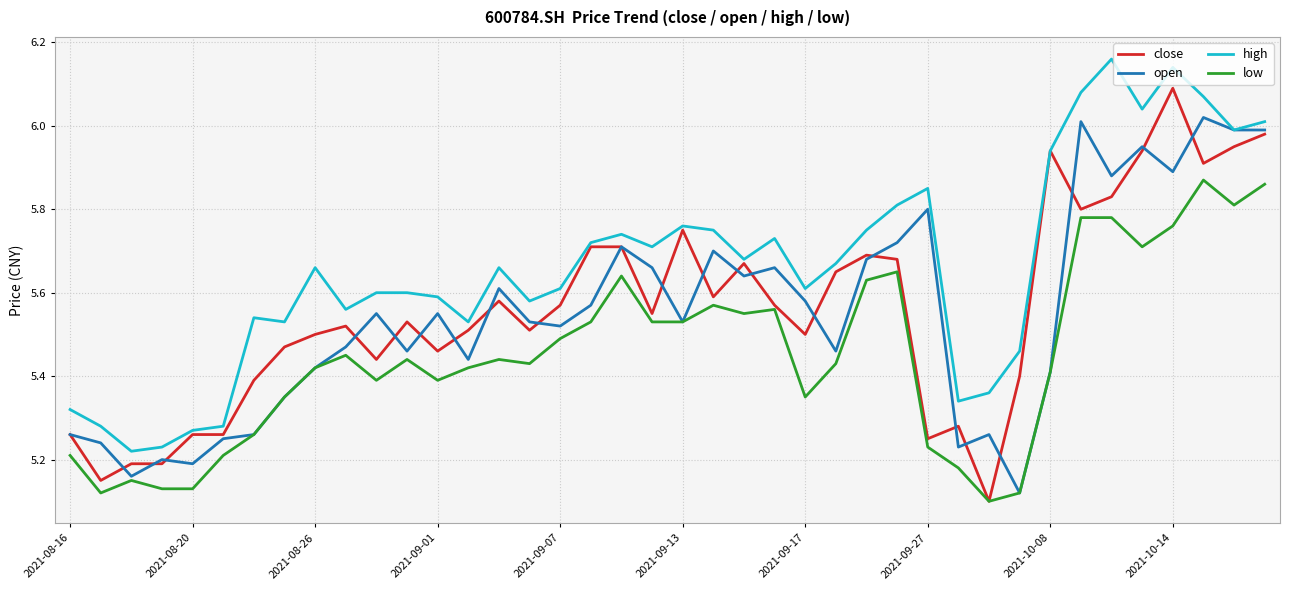

At how many categories does at least one series exceed 5?

40